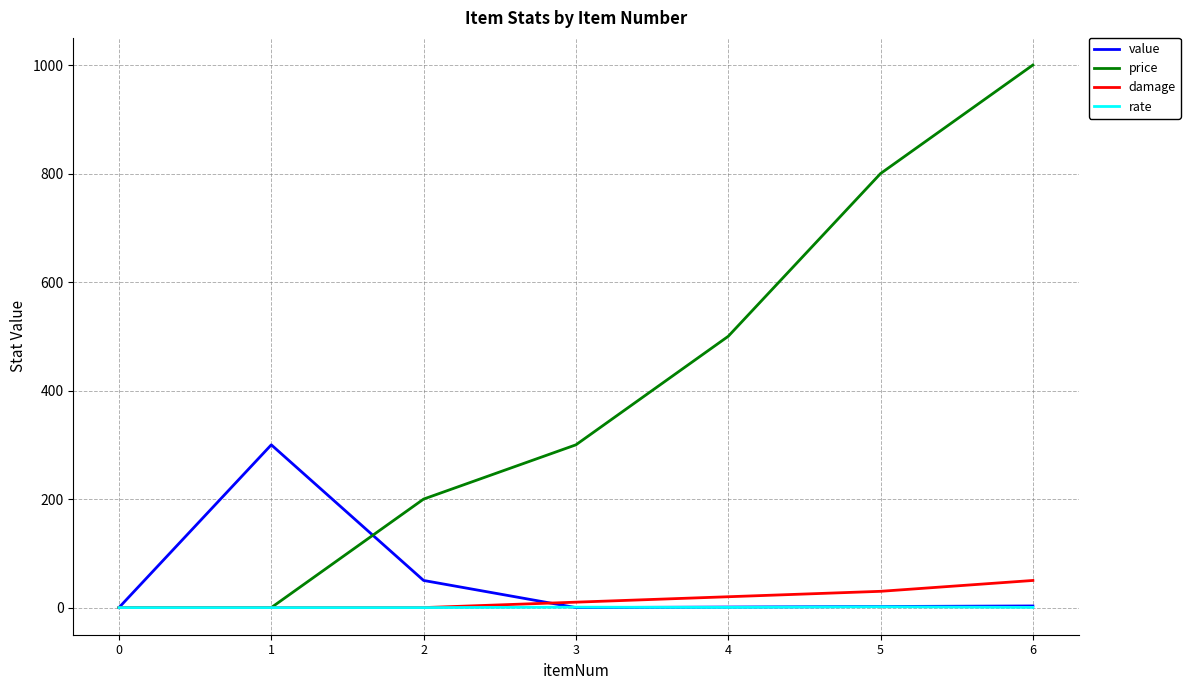

The value of value at 2 is 50.0. True or false?

True